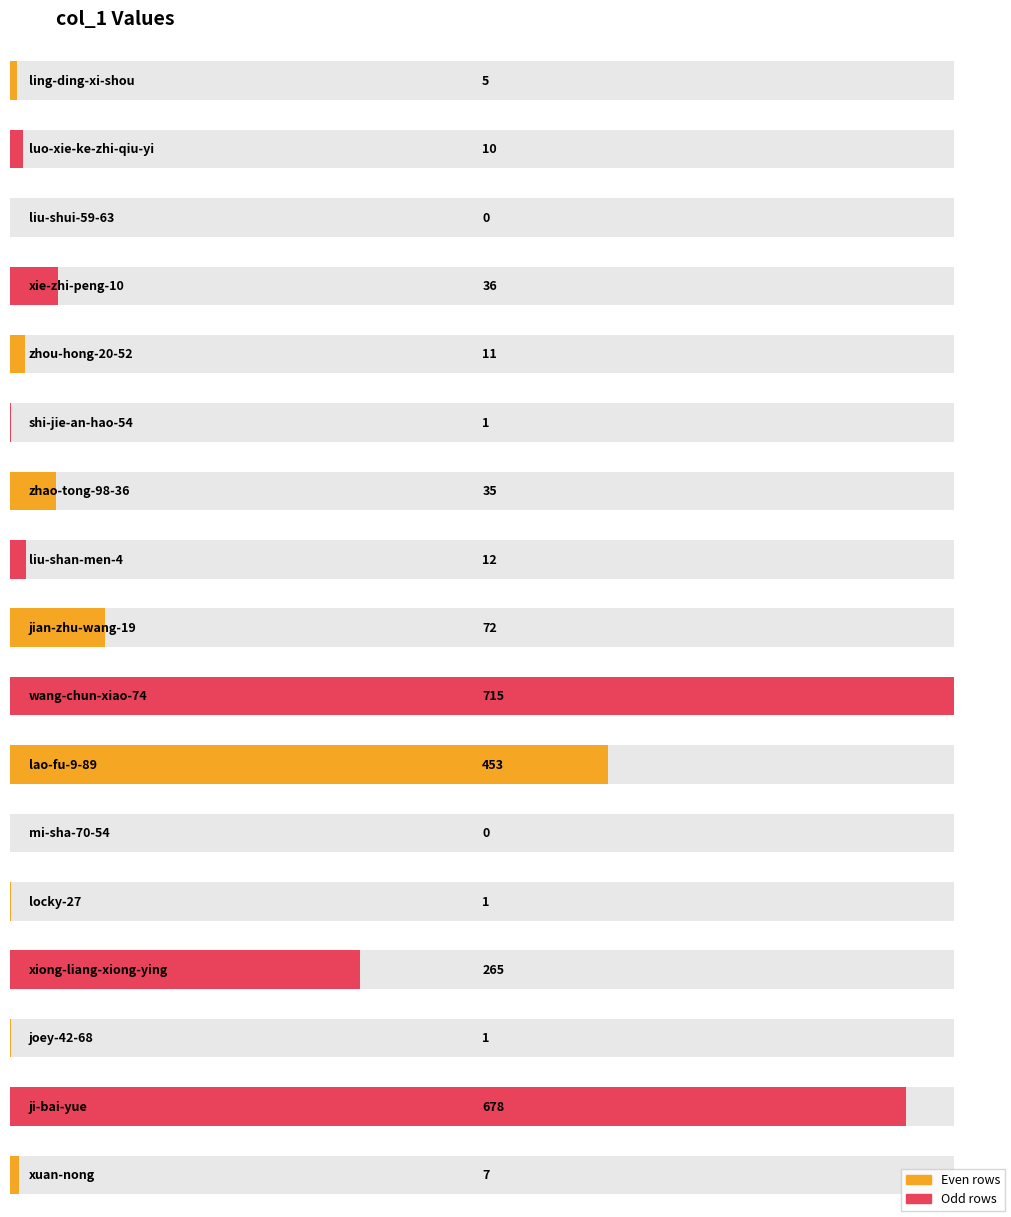

Reading right to left, what are all the values shown in this chart?

xuan-nong=7	ji-bai-yue=678	joey-42-68=1	xiong-liang-xiong-ying=265	locky-27=1	mi-sha-70-54=0	lao-fu-9-89=453	wang-chun-xiao-74=715	jian-zhu-wang-19=72	liu-shan-men-4=12	zhao-tong-98-36=35	shi-jie-an-hao-54=1	zhou-hong-20-52=11	xie-zhi-peng-10=36	liu-shui-59-63=0	luo-xie-ke-zhi-qiu-yi=10	ling-ding-xi-shou=5